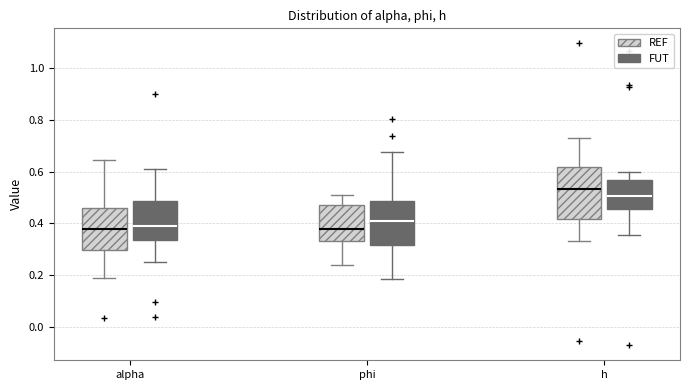

Reading left to right, transcribe this box plot: for each box, give where its median line is, the range the box spans, and where its two whiskers end, as read against the y-axis. The values are not printed on the chart, so give them approximately, as read against the axis.

alpha (REF): median 0.38, box 0.30 to 0.46, whiskers 0.18 to 0.64
alpha (FUT): median 0.38, box 0.34 to 0.48, whiskers 0.24 to 0.60
phi (REF): median 0.38, box 0.34 to 0.48, whiskers 0.24 to 0.52
phi (FUT): median 0.40, box 0.32 to 0.48, whiskers 0.18 to 0.68
h (REF): median 0.54, box 0.42 to 0.62, whiskers 0.34 to 0.74
h (FUT): median 0.50, box 0.46 to 0.56, whiskers 0.36 to 0.60